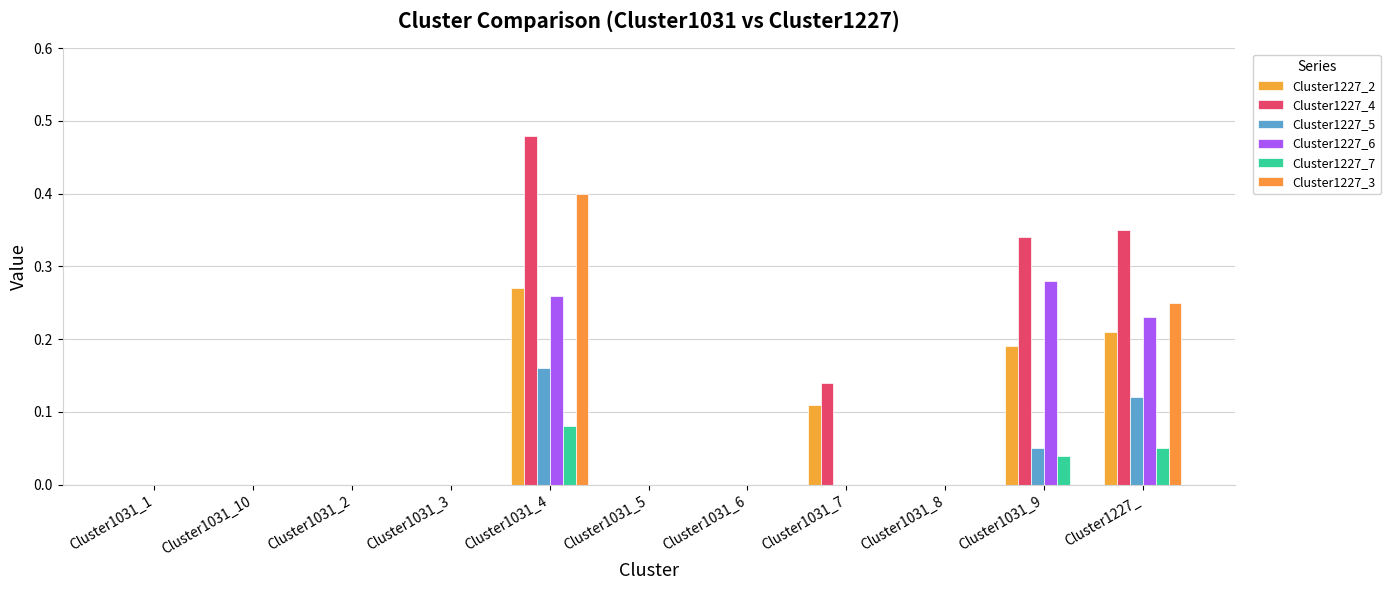

Reading right to left, extract all data points from this chart.

Cluster1227_2: Cluster1227_=0.2	Cluster1031_9=0.2	Cluster1031_8=0.0	Cluster1031_7=0.1	Cluster1031_6=0.0	Cluster1031_5=0.0	Cluster1031_4=0.3	Cluster1031_3=0.0	Cluster1031_2=0.0	Cluster1031_10=0.0	Cluster1031_1=0.0
Cluster1227_4: Cluster1227_=0.3	Cluster1031_9=0.3	Cluster1031_8=0.0	Cluster1031_7=0.1	Cluster1031_6=0.0	Cluster1031_5=0.0	Cluster1031_4=0.5	Cluster1031_3=0.0	Cluster1031_2=0.0	Cluster1031_10=0.0	Cluster1031_1=0.0
Cluster1227_5: Cluster1227_=0.1	Cluster1031_9=0.1	Cluster1031_8=0.0	Cluster1031_7=0.0	Cluster1031_6=0.0	Cluster1031_5=0.0	Cluster1031_4=0.2	Cluster1031_3=0.0	Cluster1031_2=0.0	Cluster1031_10=0.0	Cluster1031_1=0.0
Cluster1227_6: Cluster1227_=0.2	Cluster1031_9=0.3	Cluster1031_8=0.0	Cluster1031_7=0.0	Cluster1031_6=0.0	Cluster1031_5=0.0	Cluster1031_4=0.3	Cluster1031_3=0.0	Cluster1031_2=0.0	Cluster1031_10=0.0	Cluster1031_1=0.0
Cluster1227_7: Cluster1227_=0.1	Cluster1031_9=0.0	Cluster1031_8=0.0	Cluster1031_7=0.0	Cluster1031_6=0.0	Cluster1031_5=0.0	Cluster1031_4=0.1	Cluster1031_3=0.0	Cluster1031_2=0.0	Cluster1031_10=0.0	Cluster1031_1=0.0
Cluster1227_3: Cluster1227_=0.2	Cluster1031_9=0.0	Cluster1031_8=0.0	Cluster1031_7=0.0	Cluster1031_6=0.0	Cluster1031_5=0.0	Cluster1031_4=0.4	Cluster1031_3=0.0	Cluster1031_2=0.0	Cluster1031_10=0.0	Cluster1031_1=0.0